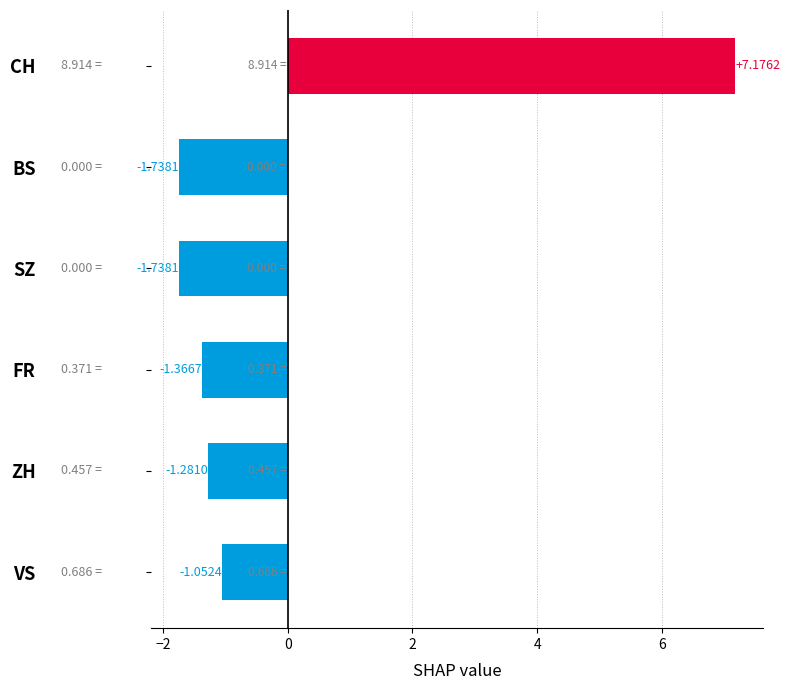

At which category does the chart reach its peak across all series?

CH